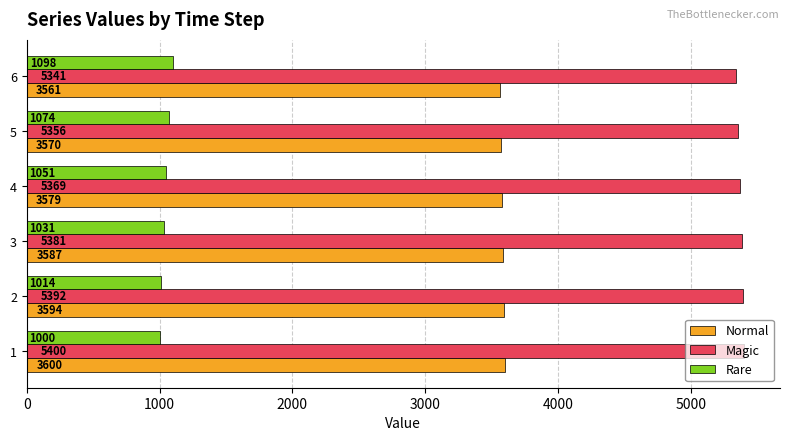

At how many categories does at least one series exceed 4362?

6